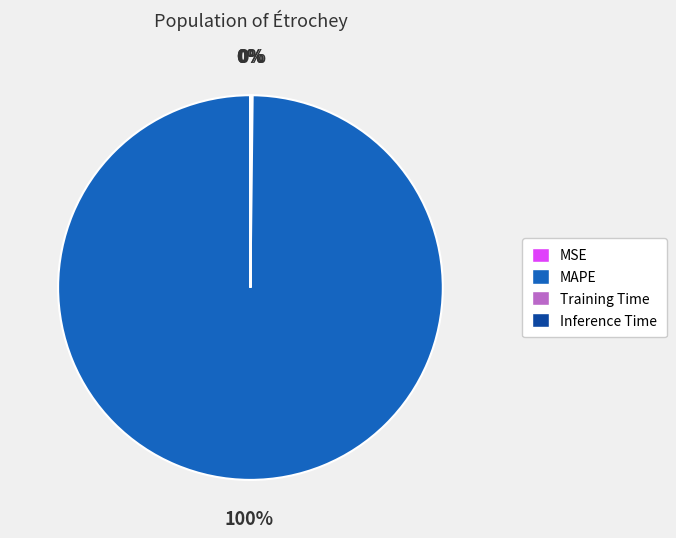

Is it true that MAPE is 93% of the pie?

False